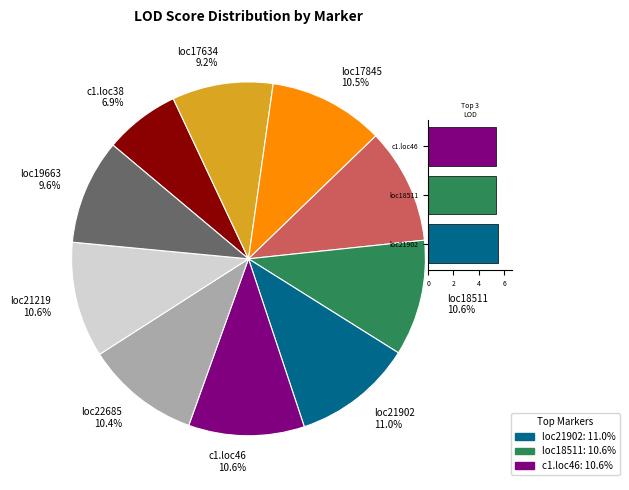

Rank the categories by value from highest to lowest.

Chrom1-21902059, Chrom1-18511464, c1.loc46, Chrom1-21219775, c1.loc42, Chrom1-17845954, Chrom1-22685108, Chrom1-19663347, Chrom1-17634061, c1.loc38